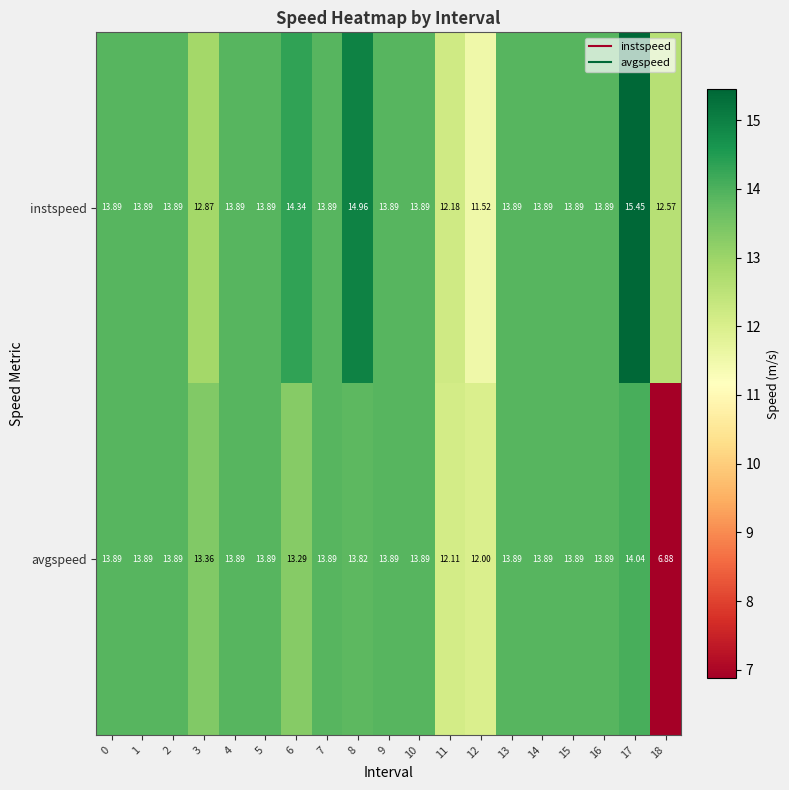

Rank the series by their maximum value, from highest to lowest.

instspeed, avgspeed